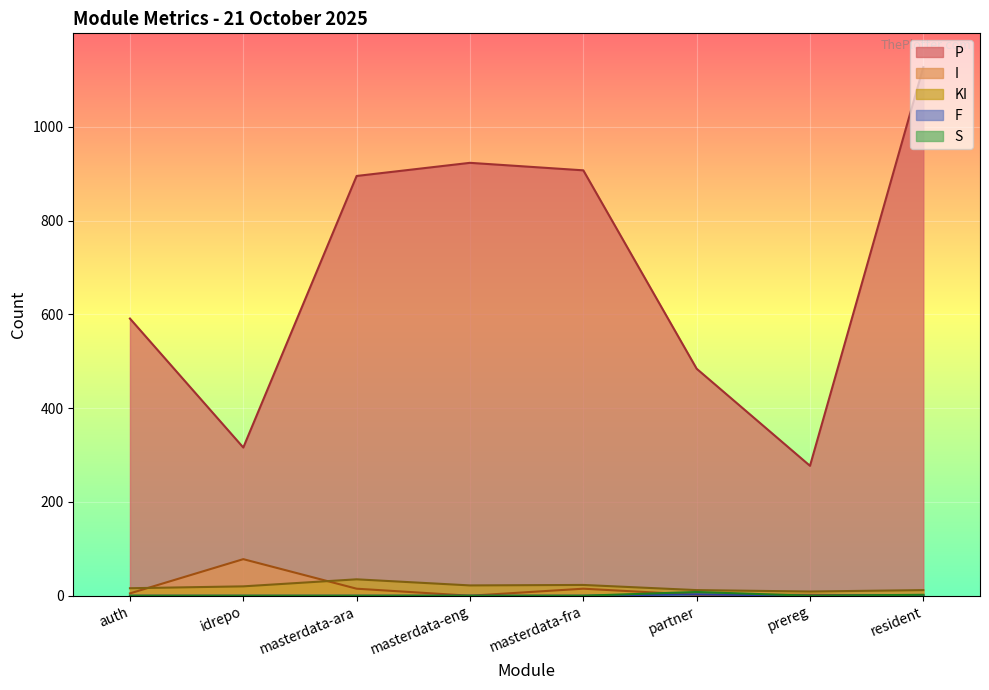

What is the highest value of the KI series?

35